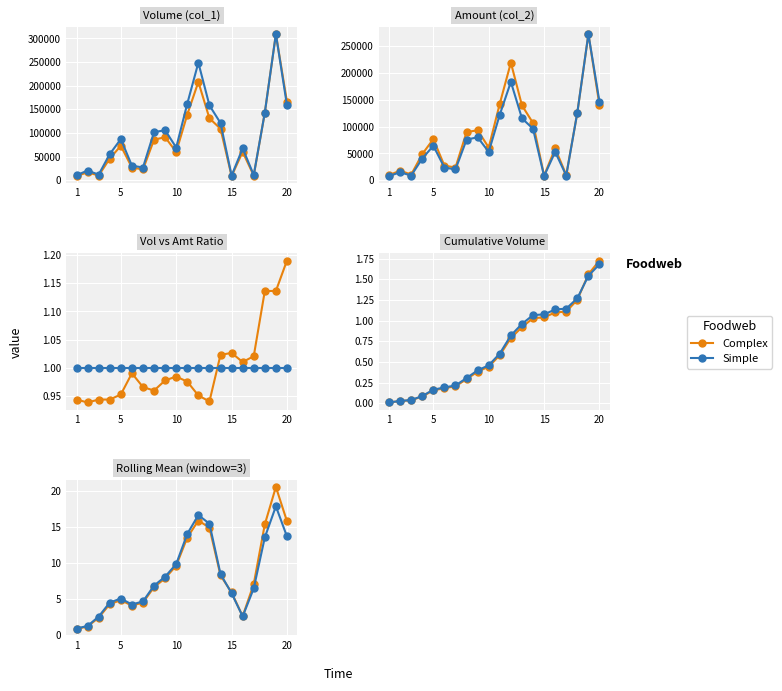

In Complex, how many points are lower than both neighbors (excluding endpoints)?

2